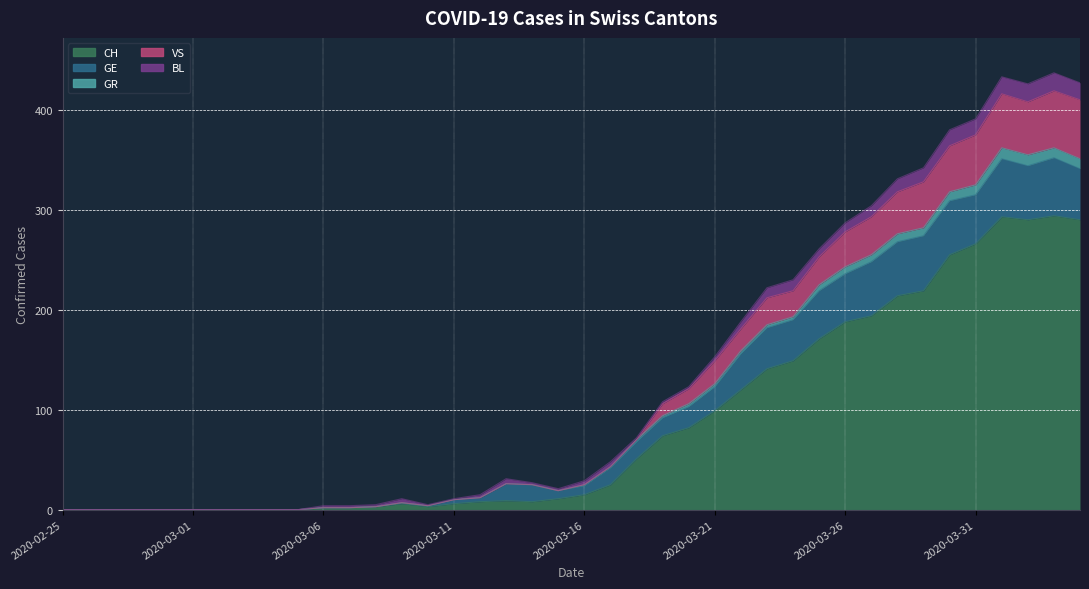

True or false: VS and CH intersect in this chart.

False